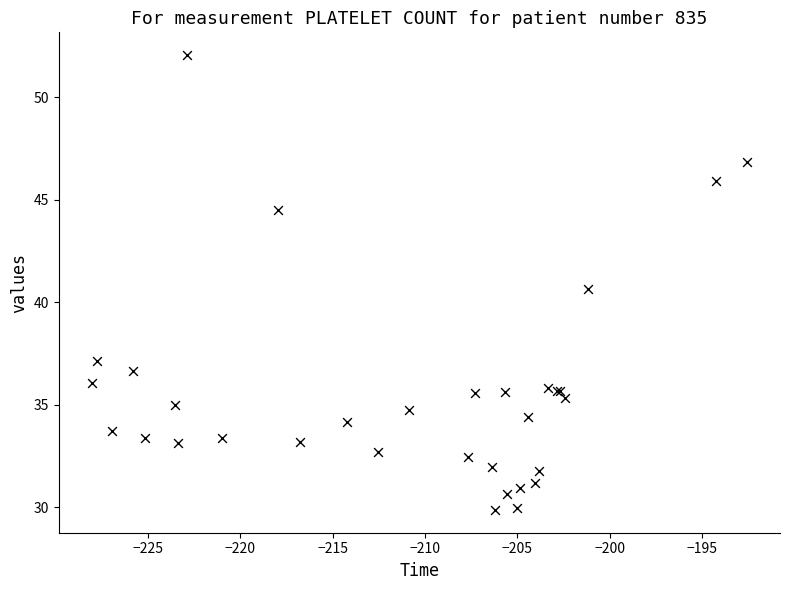

What Y value in the scatter plot is closest to 40?

40.7